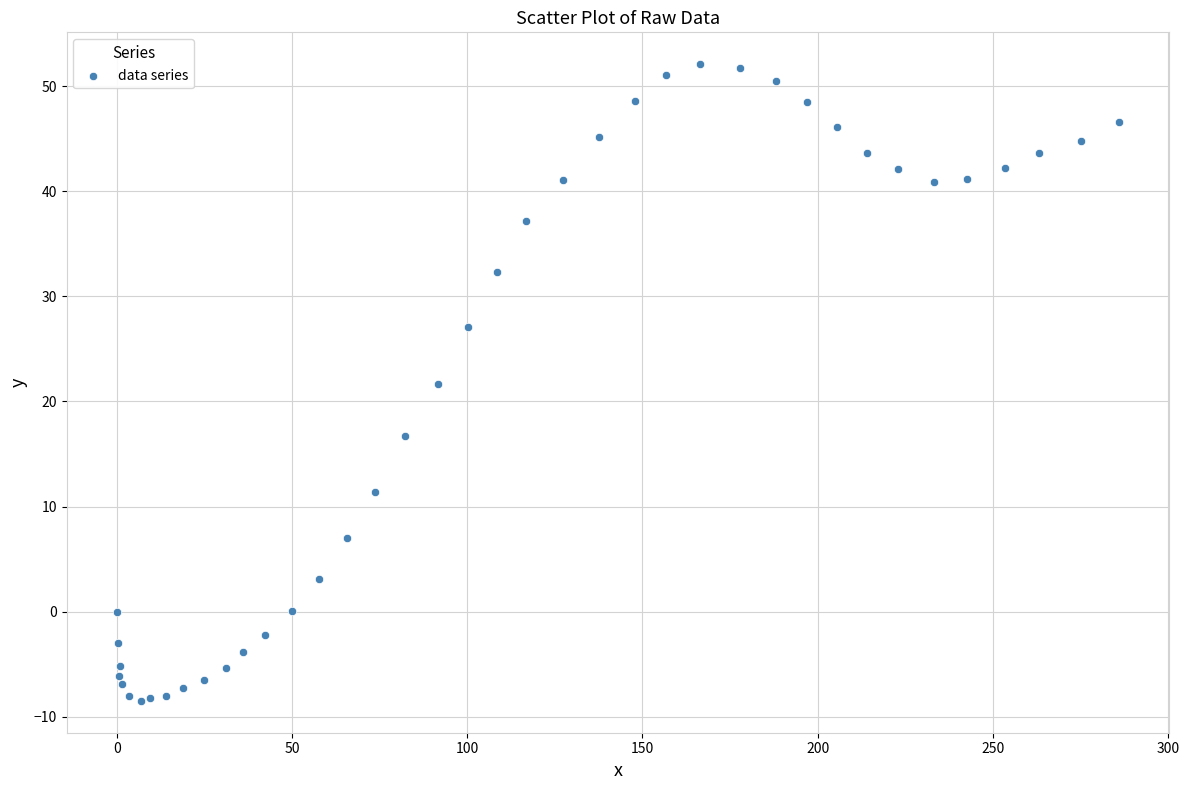

What Y value in the scatter plot is closest to 21?

21.7